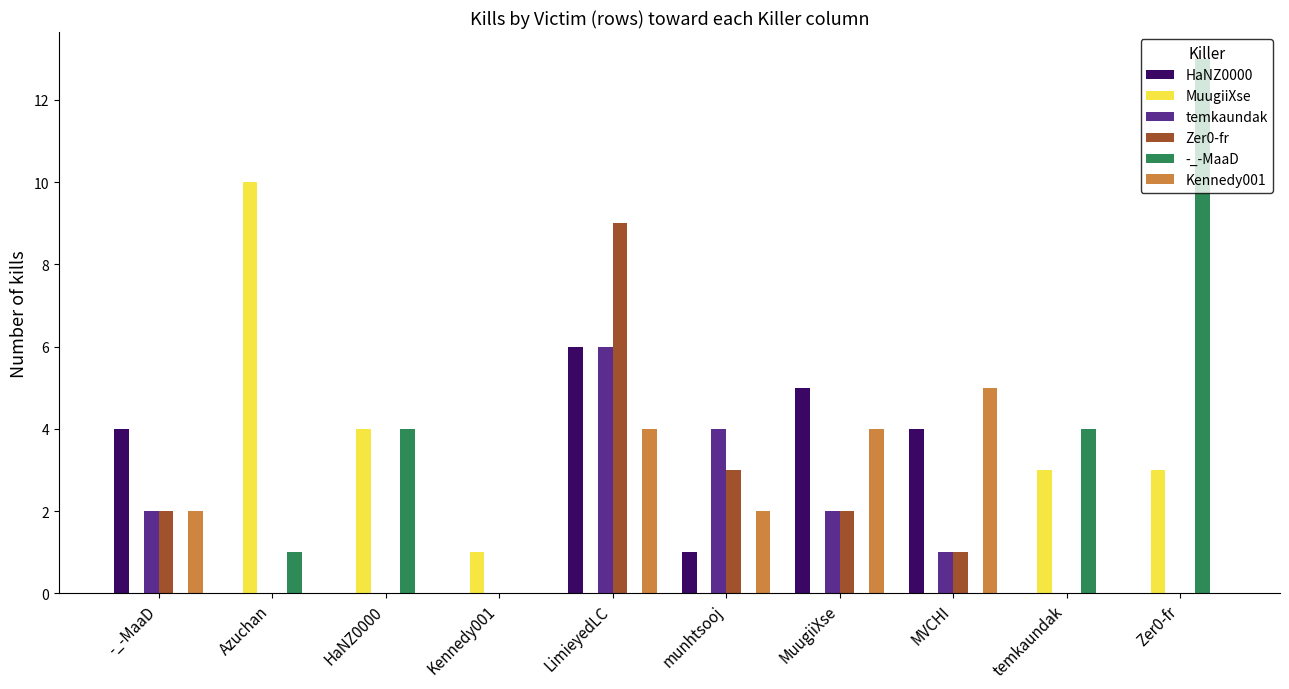

How many groups of bars are there?

10